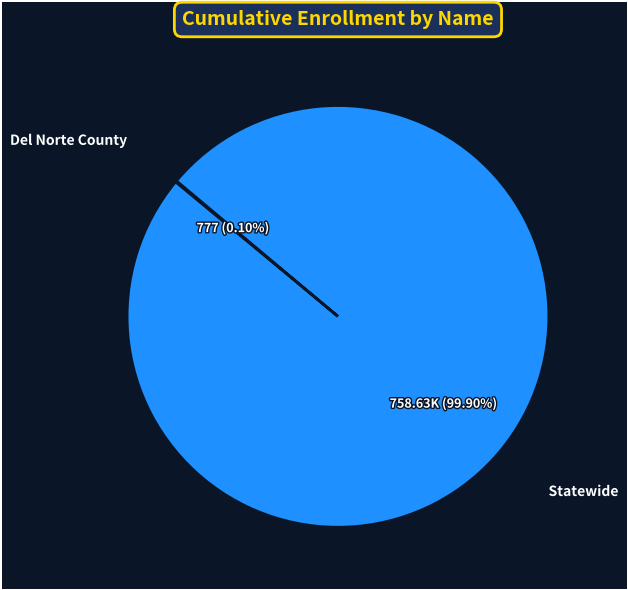

Is there a majority slice in this chart?

Yes